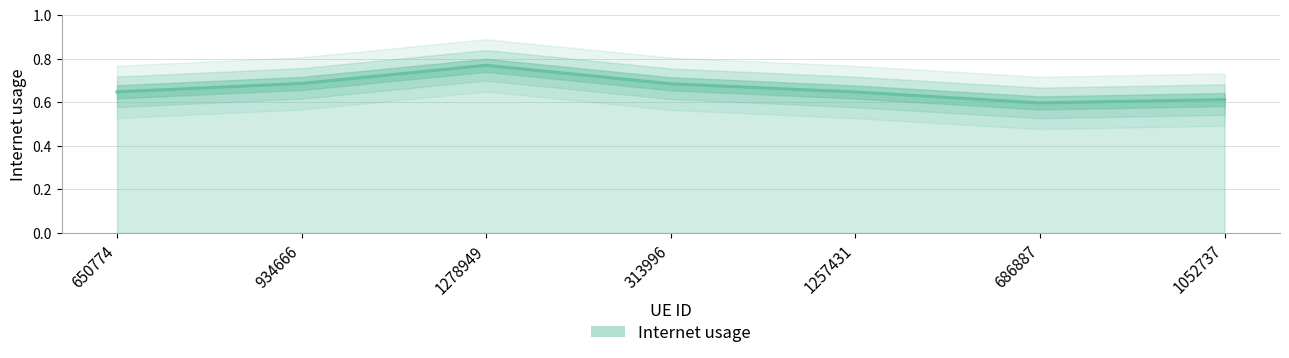

Which label corresponds to the smallest value in the chart?

686887